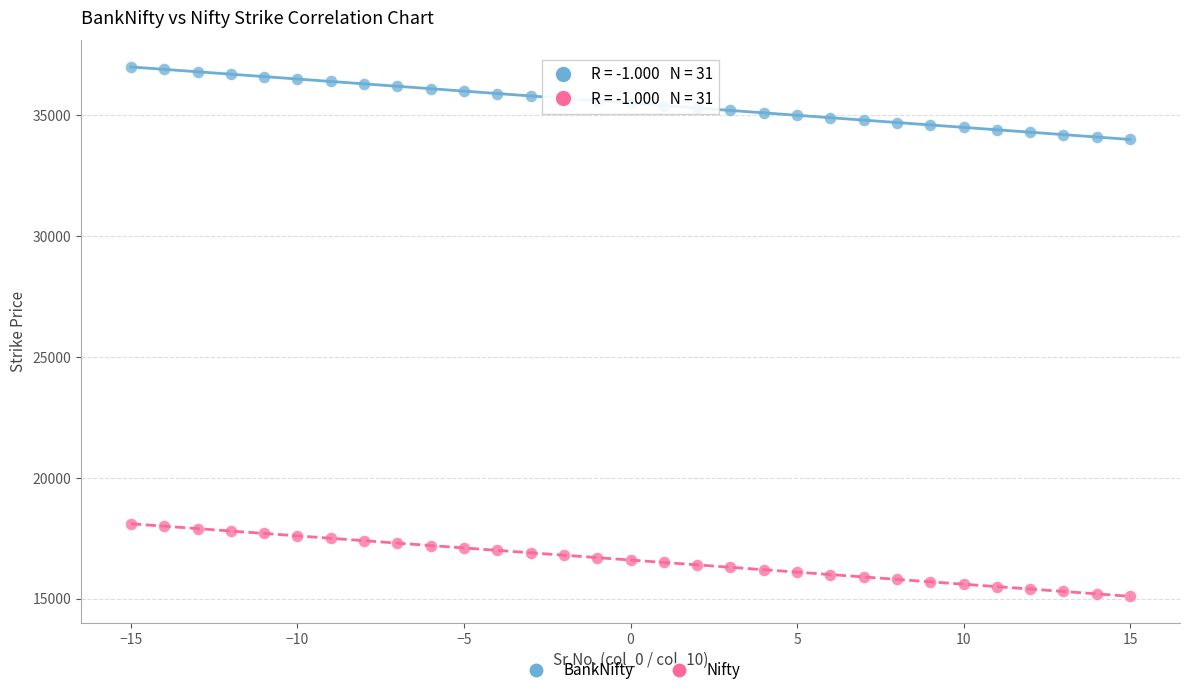

Which series reaches the minimum Y coordinate?

Nifty